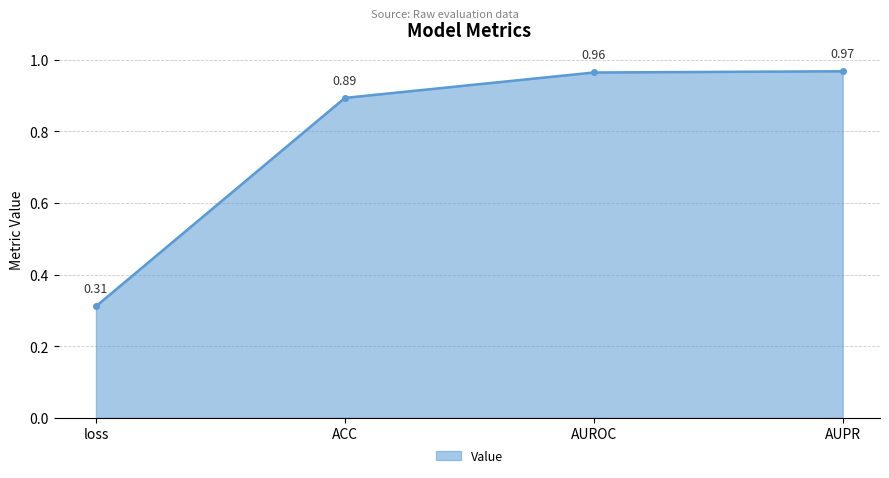

Does the chart have visible grid lines?

Yes